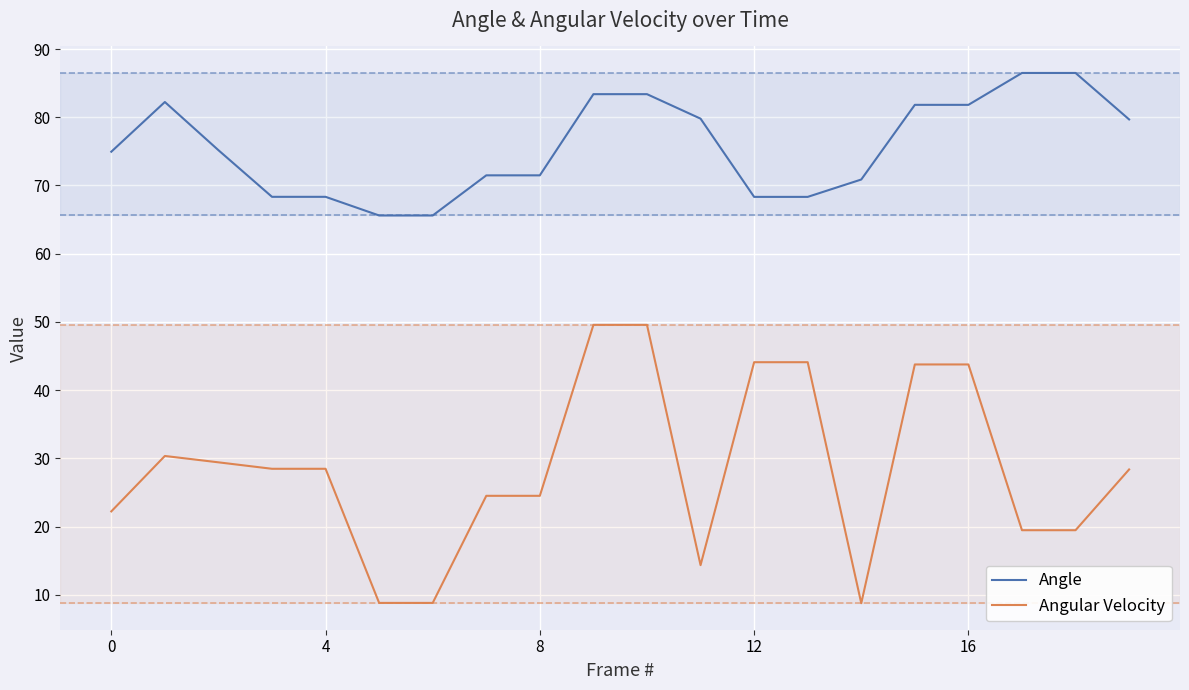

What are all the series names shown in the legend?

Angle, Angular Velocity